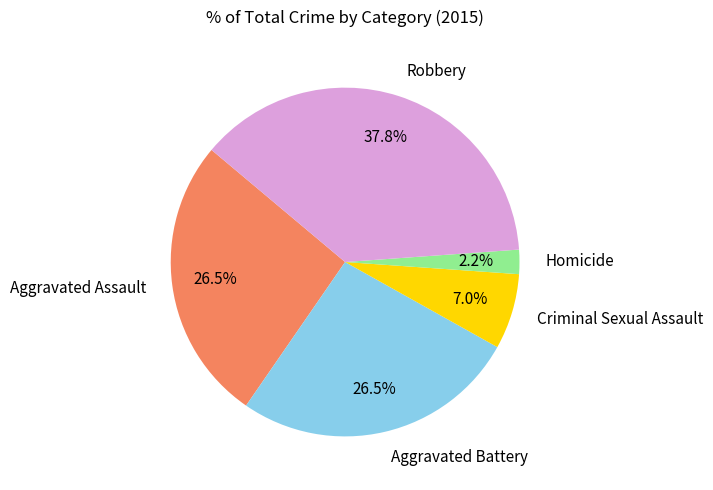

Which category has the smallest portion of the pie?

Homicide